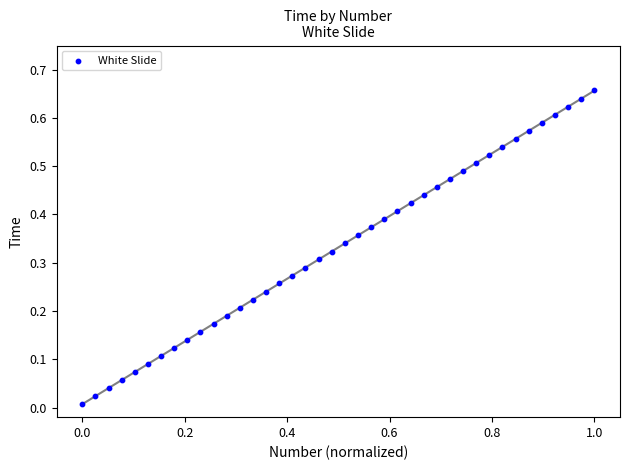

What is the range of X values (max minus min)?

1.0